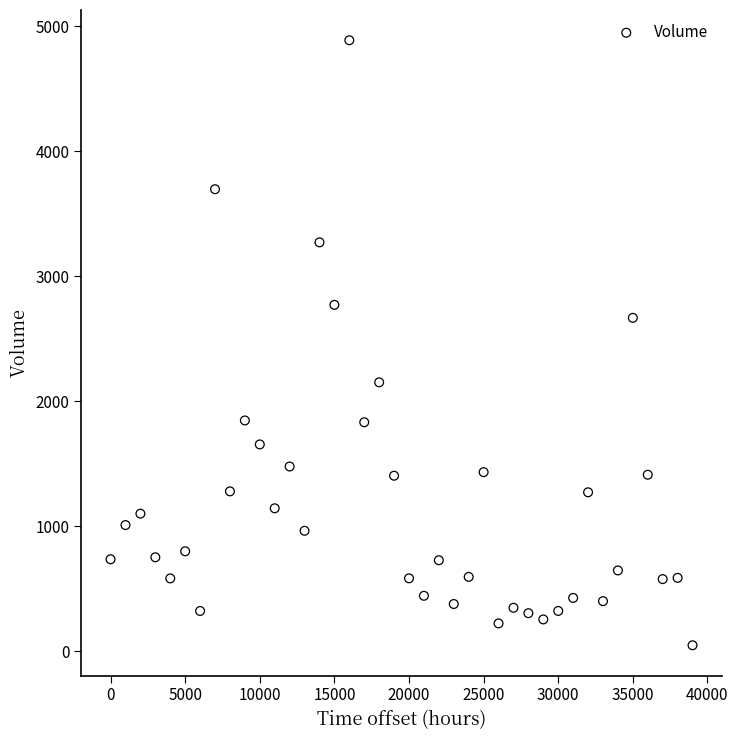

What Y value in the scatter plot is closest to 2468?

2667.7